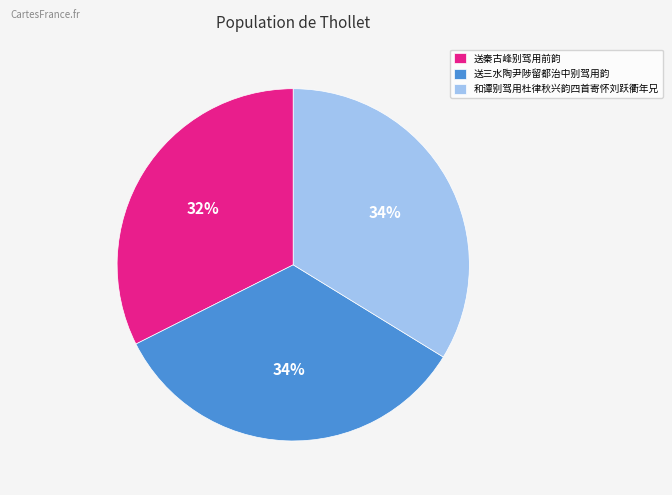

Between 送三水陶尹陟留都治中别驾用韵 and 送秦古峰别驾用前韵, which is larger?

送三水陶尹陟留都治中别驾用韵